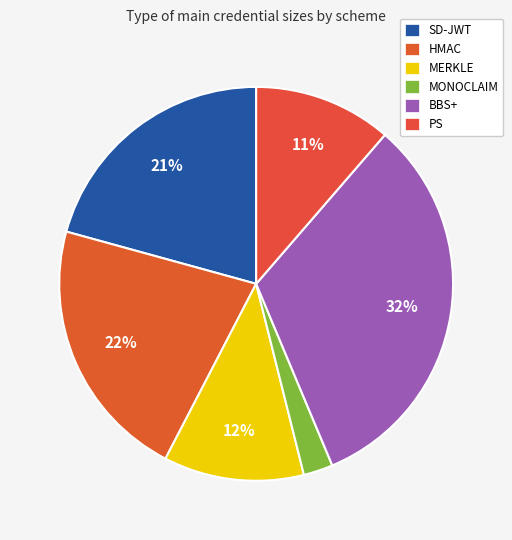

To the nearest percent, what is the combined percentage of BBS+ and HMAC?

54%